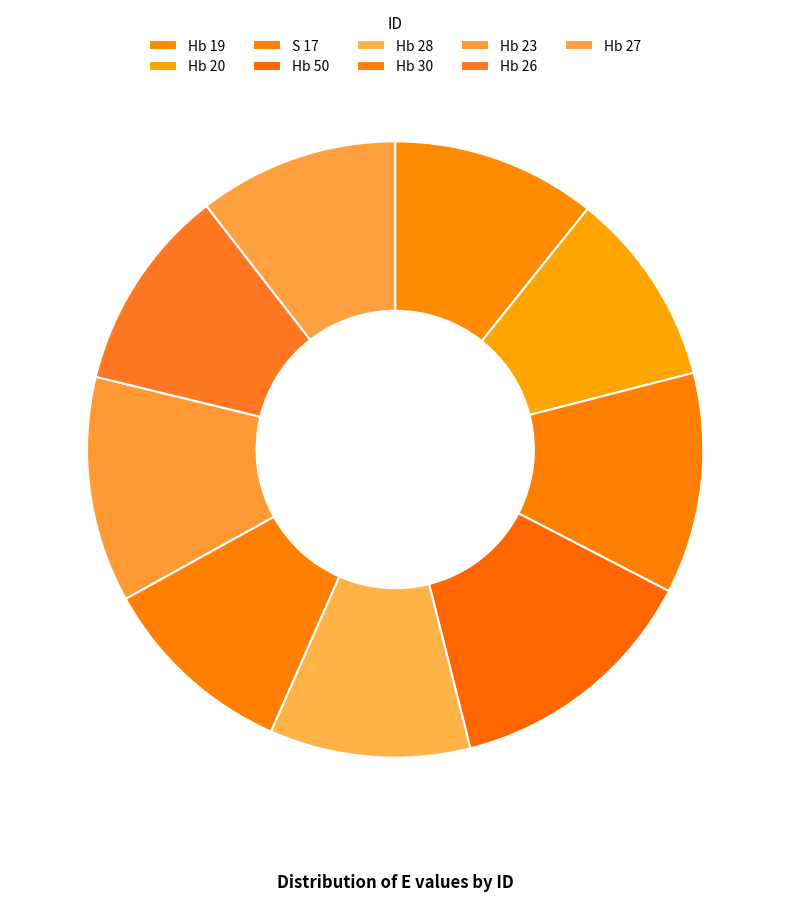

Which slice is the smallest?

Hb 20